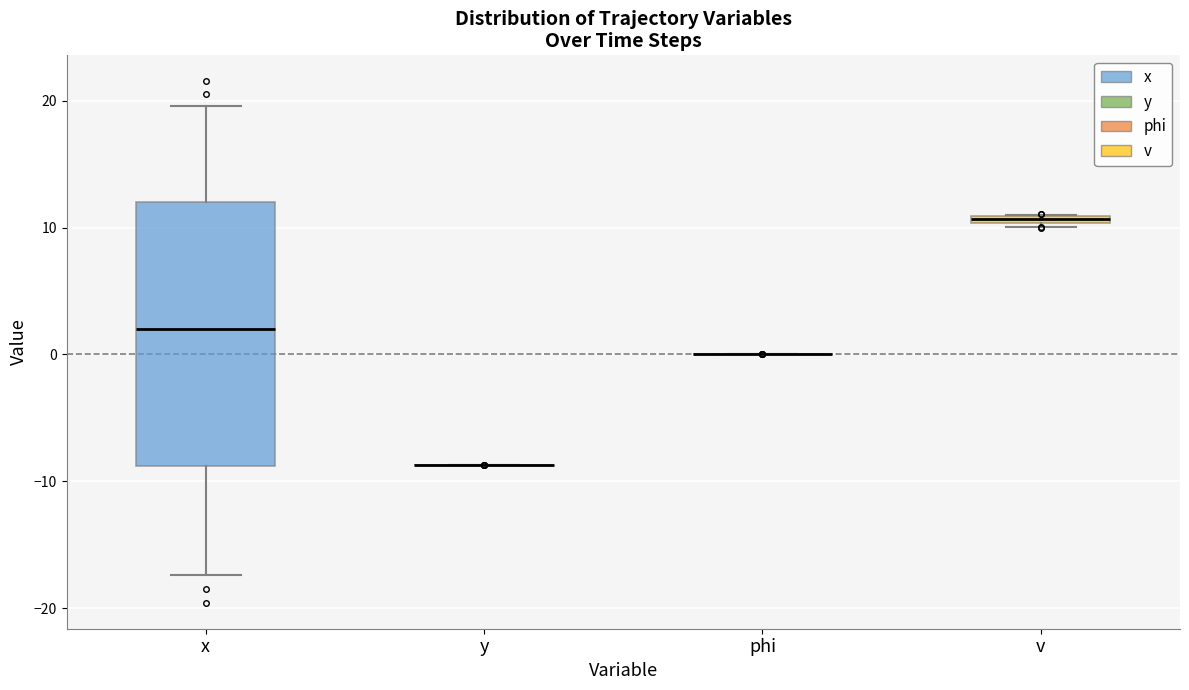

Where is the lower edge of the box for v on the y-axis? The values are not printed on the chart, so give them approximately, as read against the axis.

10